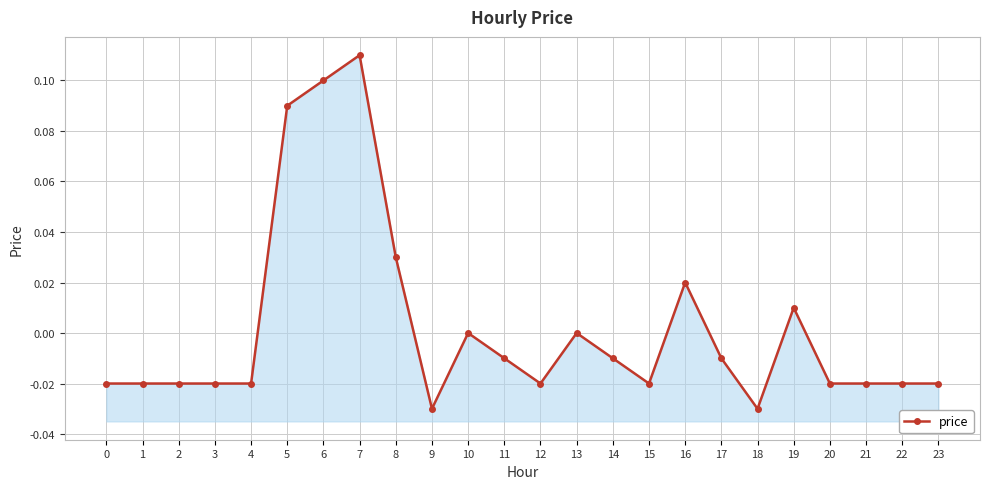

Reading left to right, list all the values displayed in this chart.

-0.0	-0.0	-0.0	-0.0	-0.0	0.1	0.1	0.1	0.0	-0.0	0.0	-0.0	-0.0	0.0	-0.0	-0.0	0.0	-0.0	-0.0	0.0	-0.0	-0.0	-0.0	-0.0